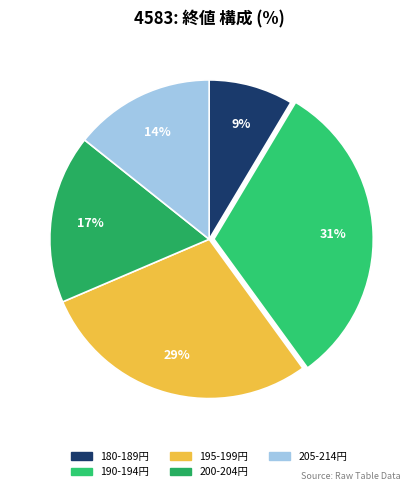

Count the number of slices in the pie.

5